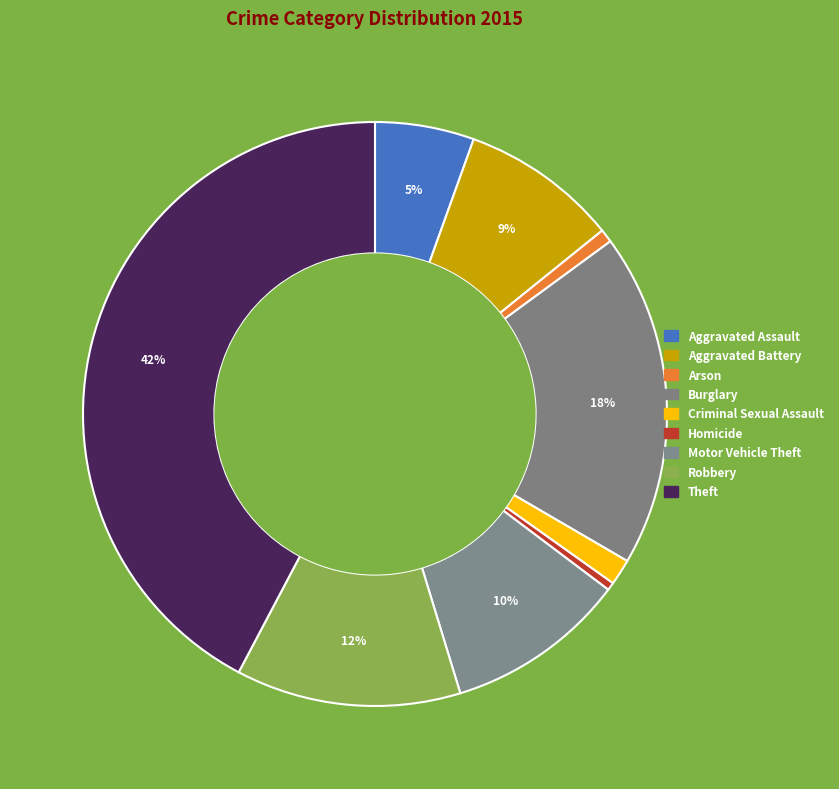

How many slices are in this pie chart?

9